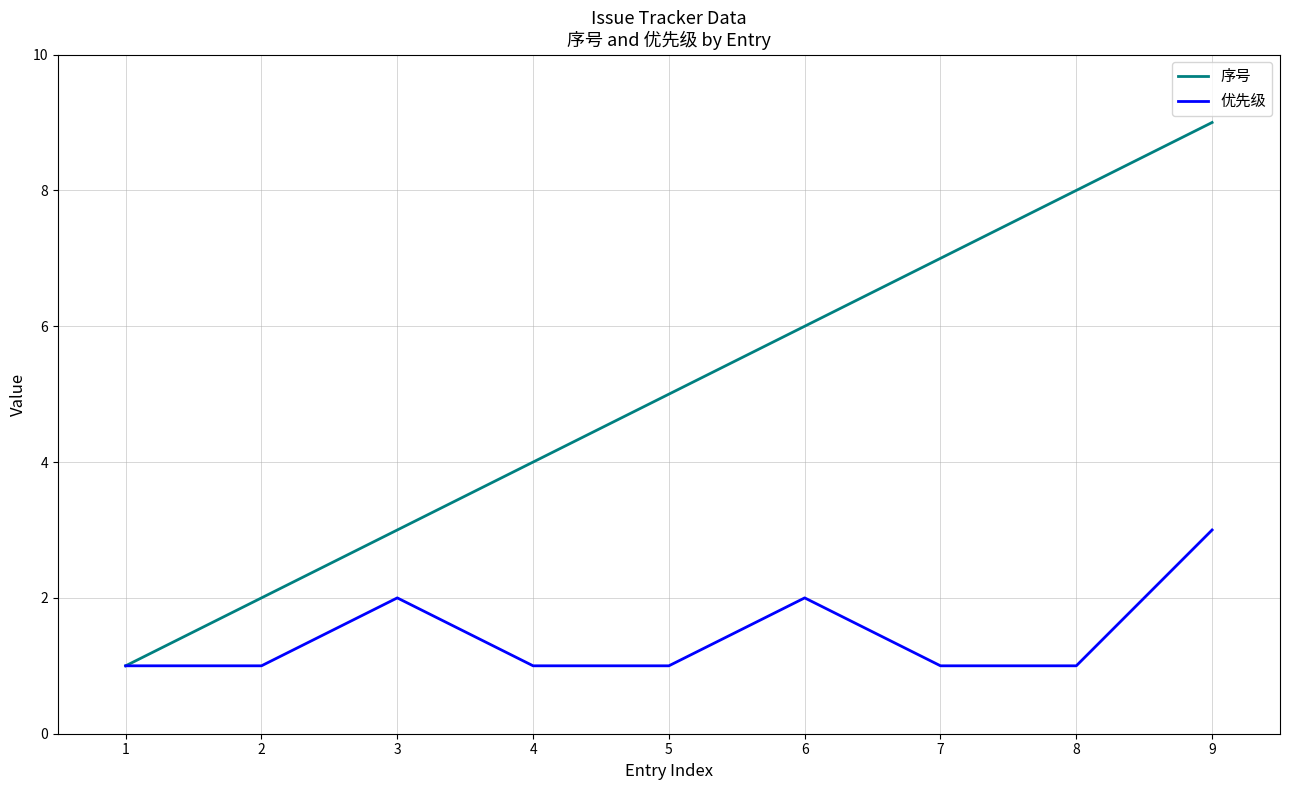

Is it true that 序号 equals 9 at 9?

True